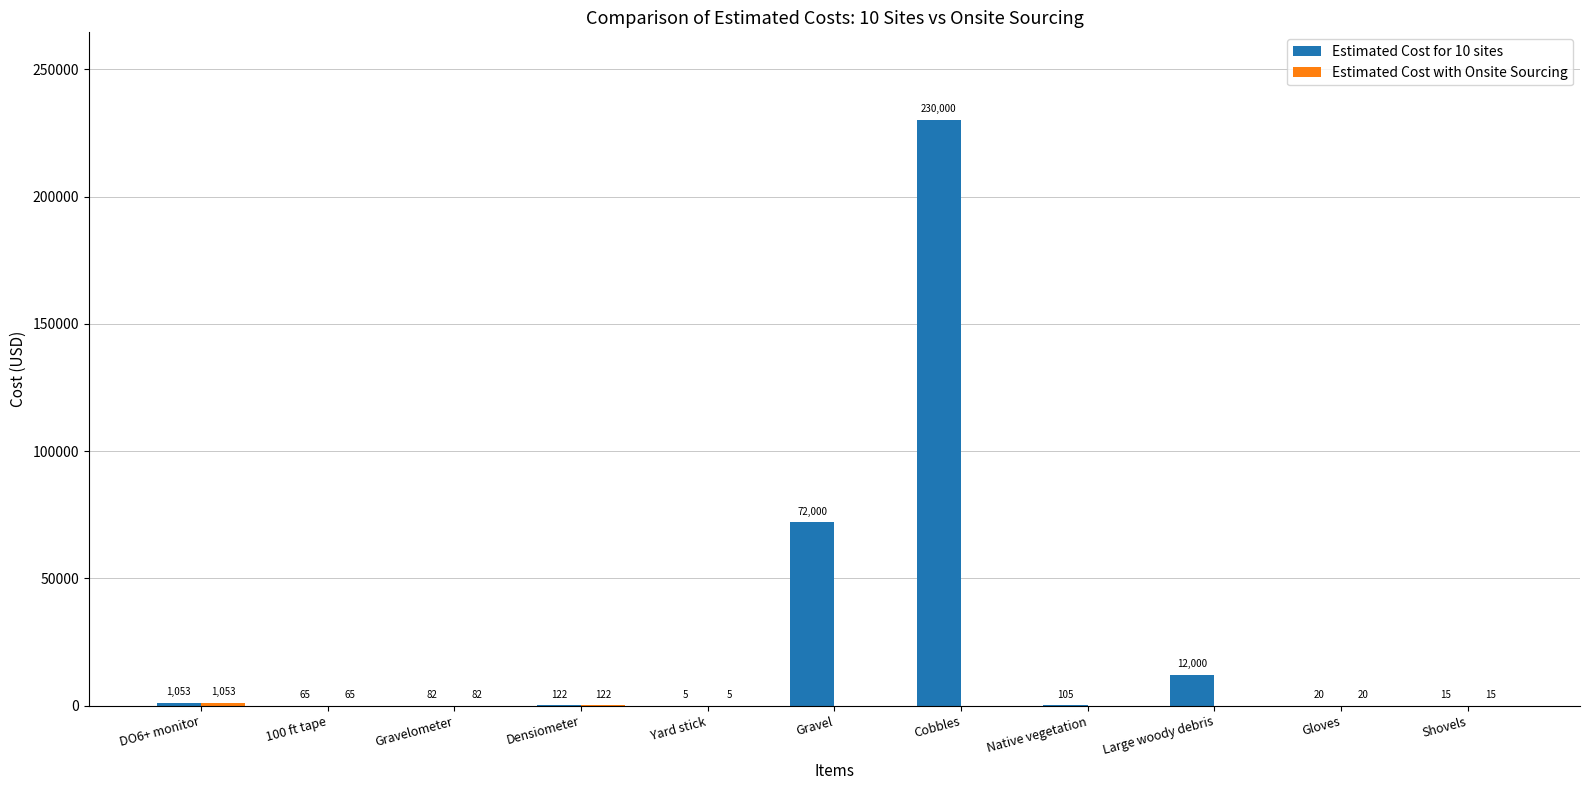

Read the Estimated Cost for 10 sites value at Gravel.

72000.0